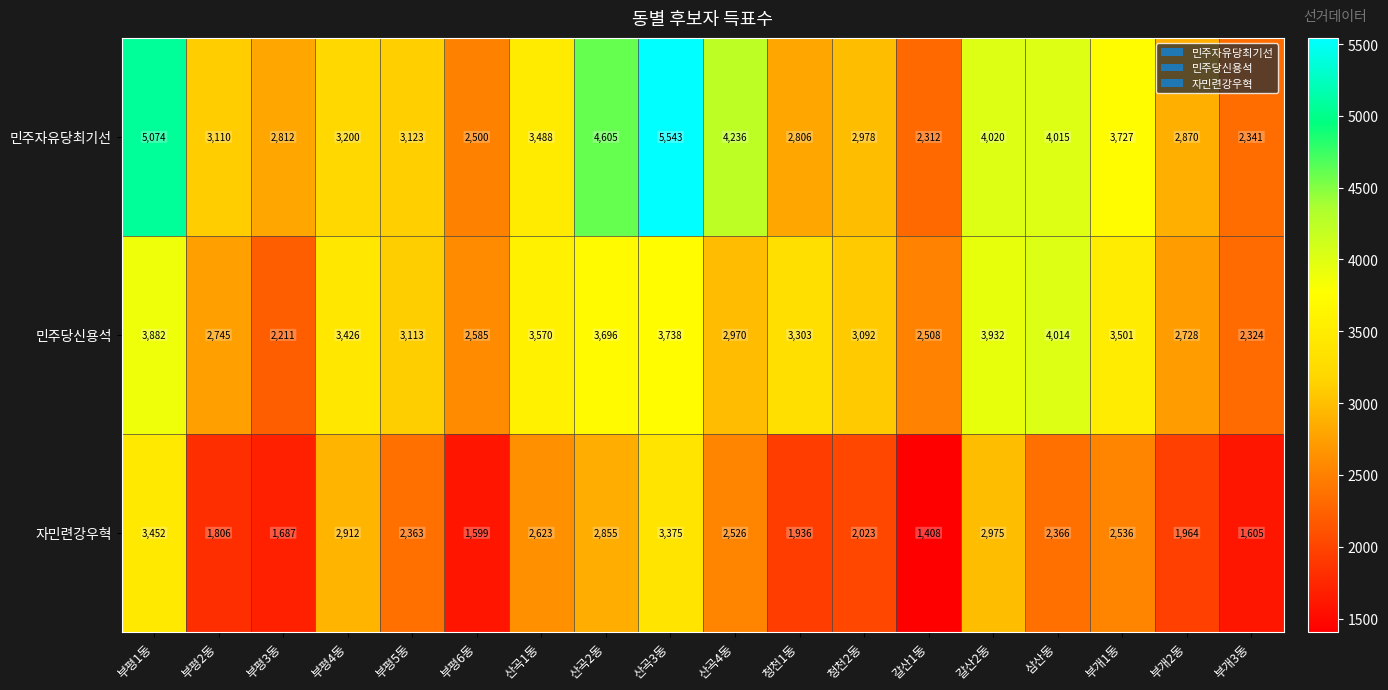

Count the number of categories in the chart.

18